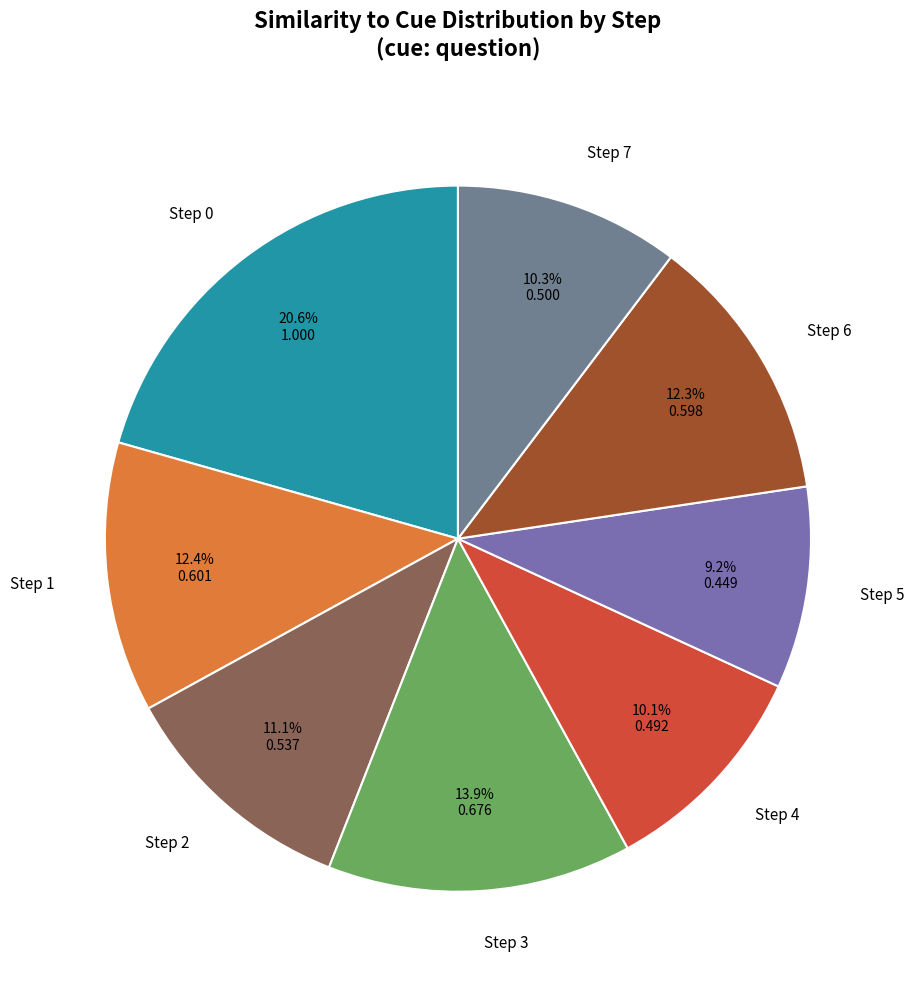

What is the total percentage of Step 4 and Step 1?

22.5%